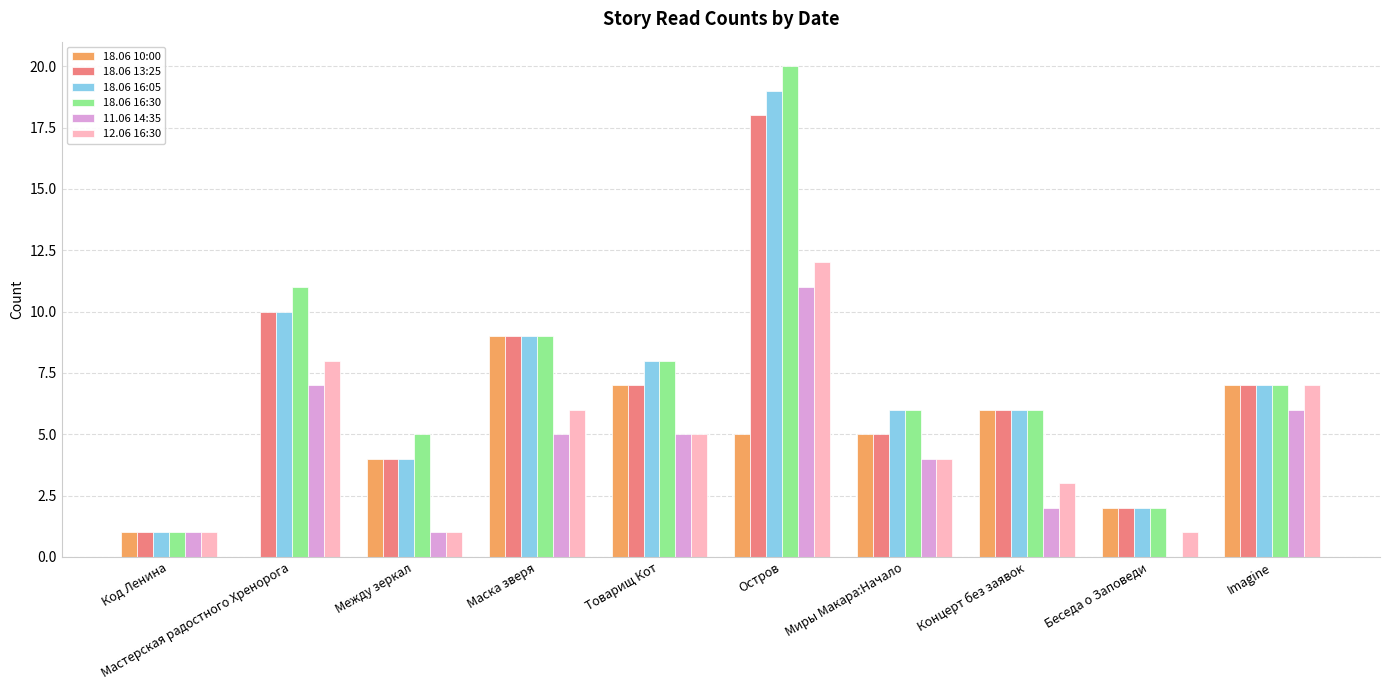

Which series changed the most between Маска зверя and Остров?

18.06 16:30